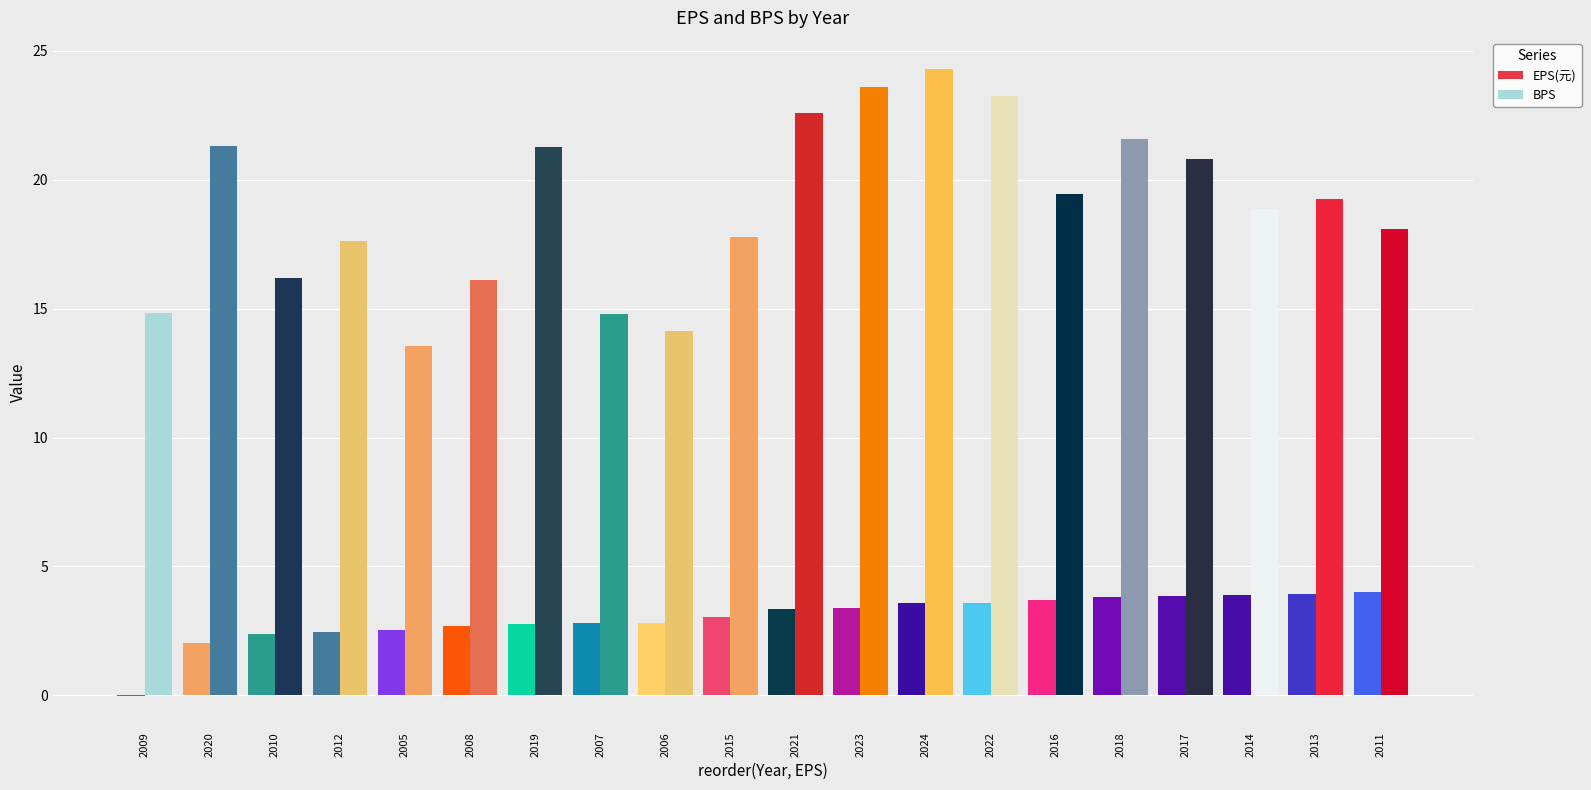

Does the chart contain stacked bars?

No